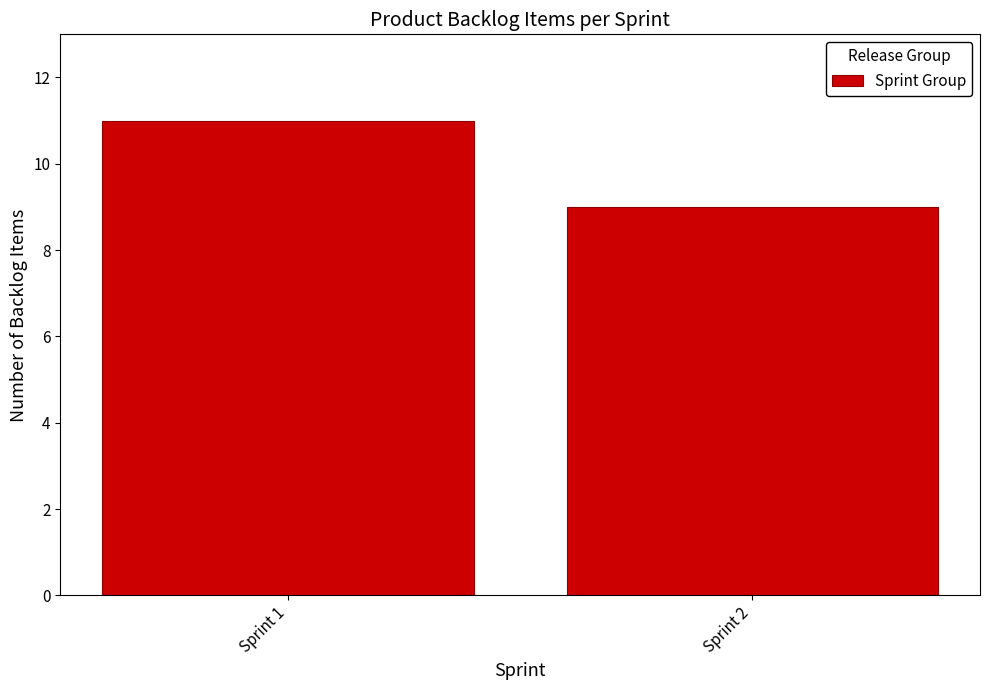

Reading left to right, what are all the values shown in this chart?

Sprint 1=11	Sprint 2=9